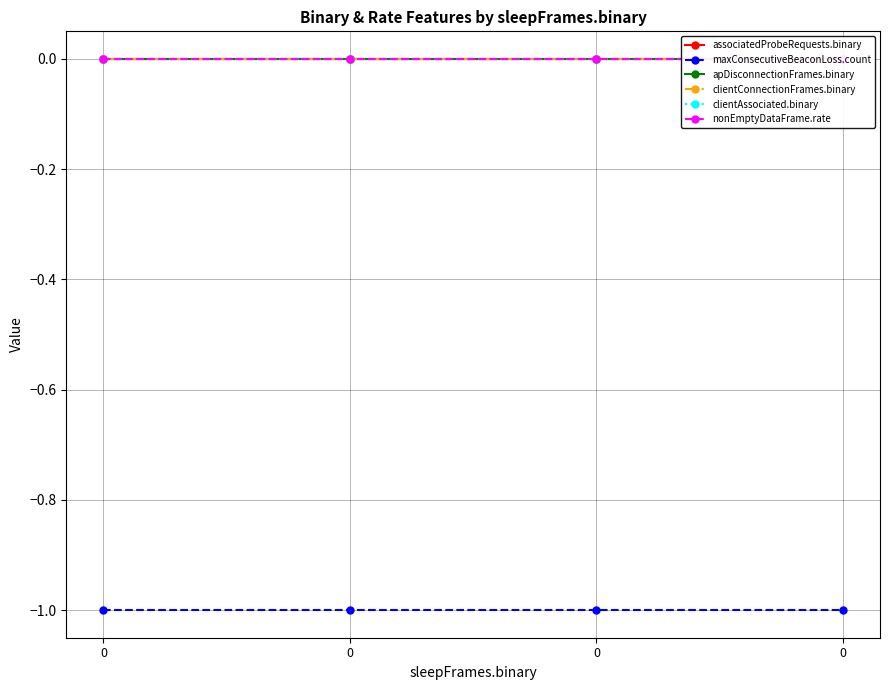

Is the value of clientConnectionFrames.binary at 0 greater than the value of maxConsecutiveBeaconLoss.count at 0?

Yes